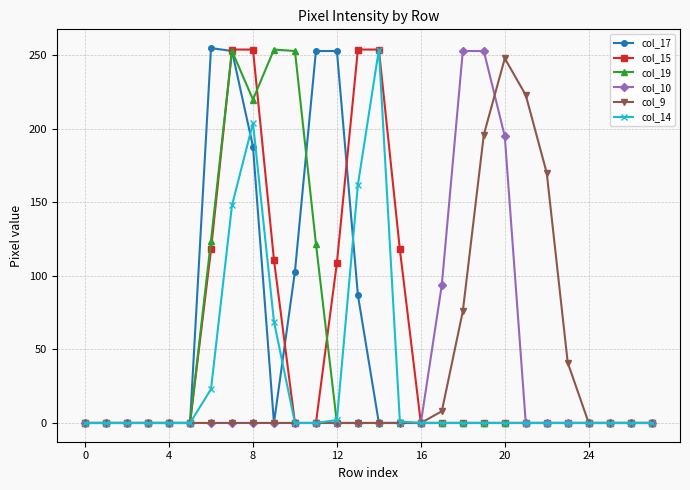

At how many categories does at least one series exceed 142?

14